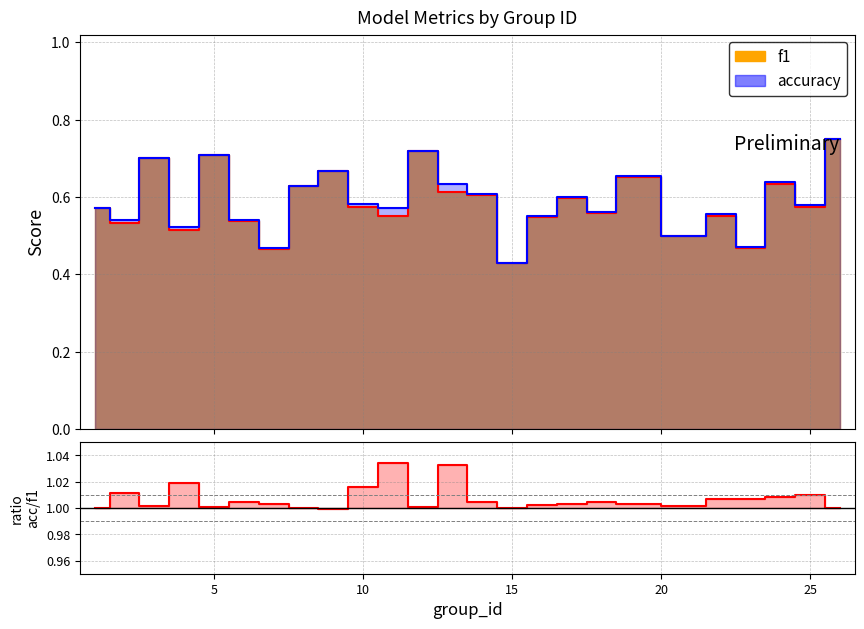

True or false: accuracy / f1 and accuracy_line cross at least once.

False